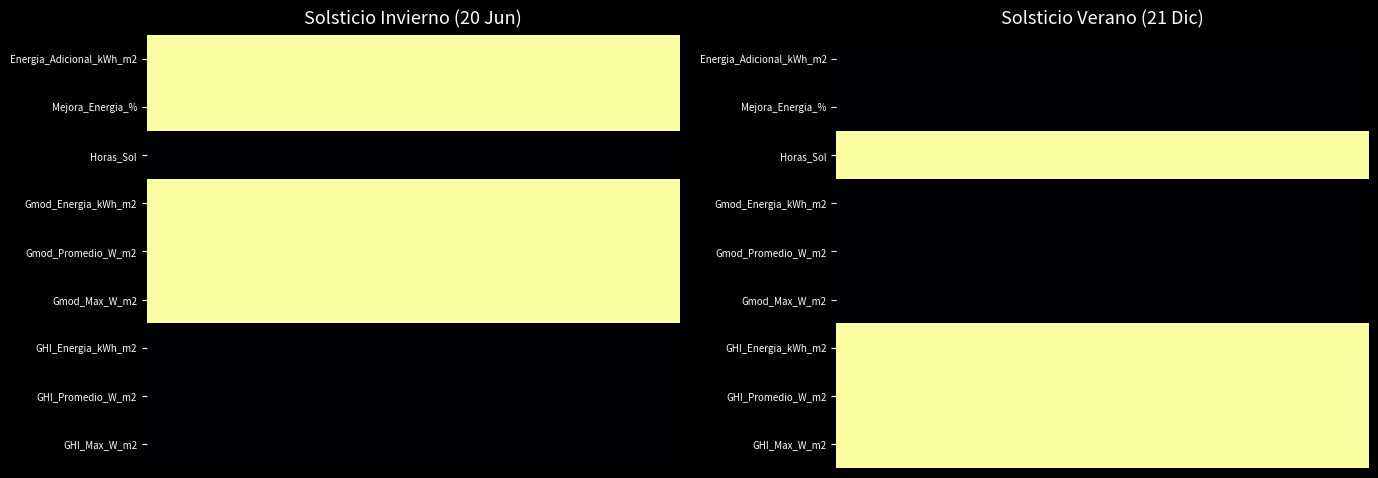

Which has a higher value, 2 or 5?

2